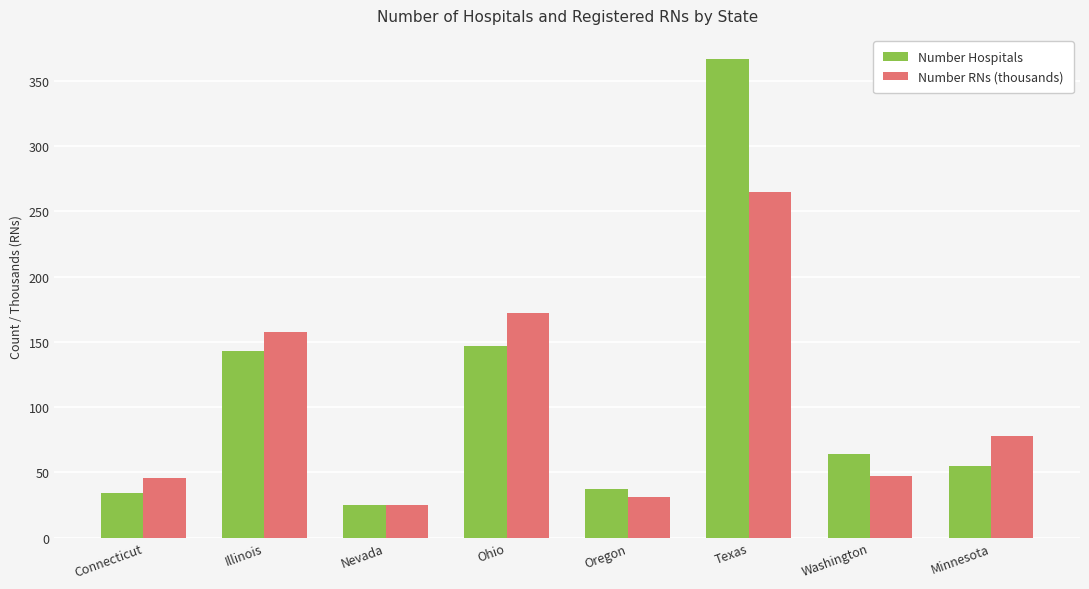

What is the minimum value for Number Hospitals?

25.0